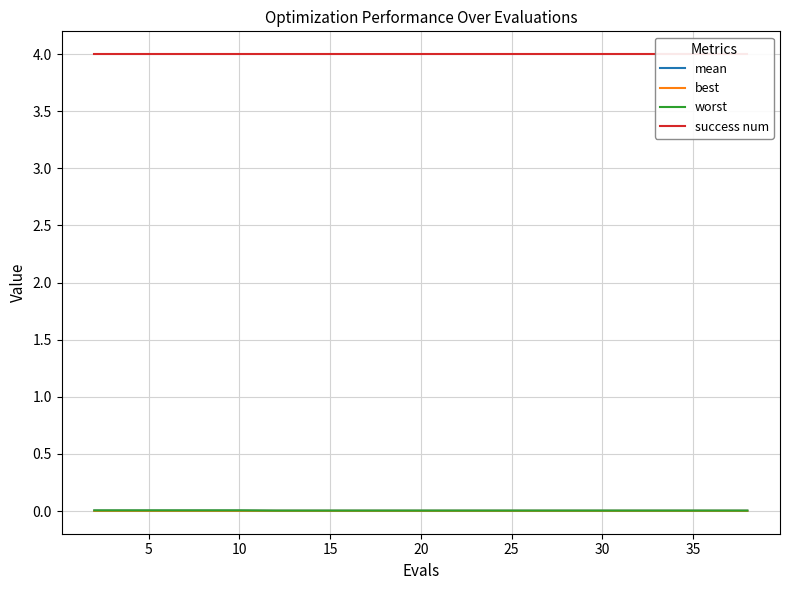

What is the label of the 6th point from the right?

14